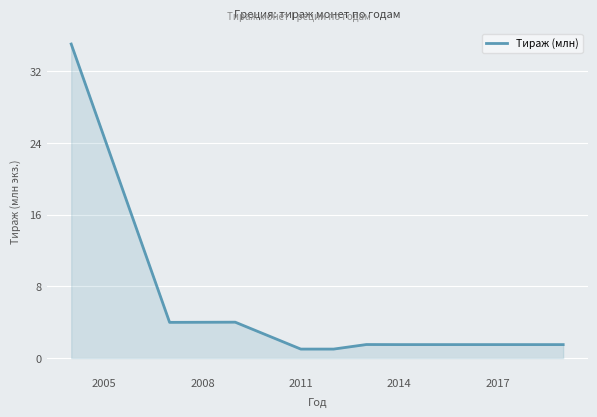

What is the greatest value displayed?

35.0